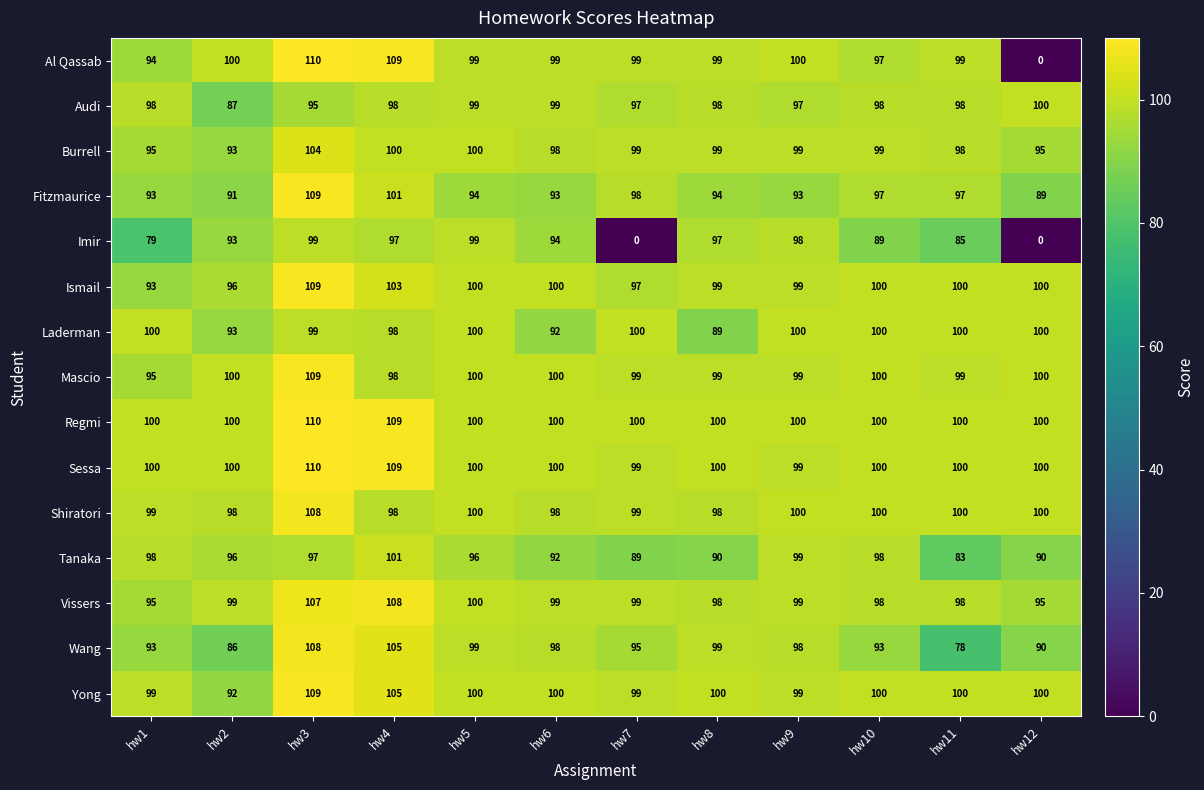

Which series changed the most between hw7 and hw12?

Al Qassab